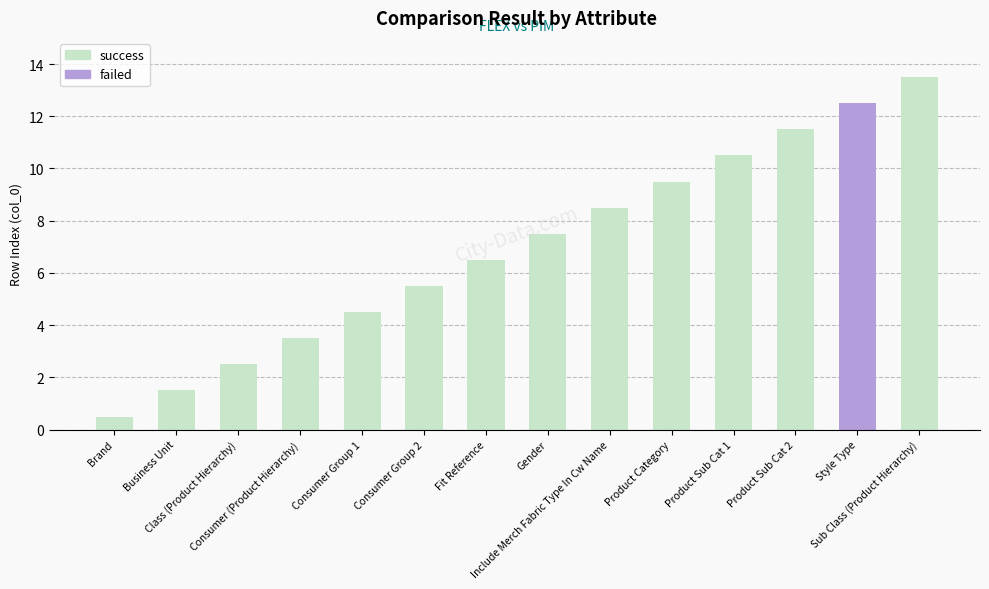

What is the difference between the second highest and second lowest values?

11